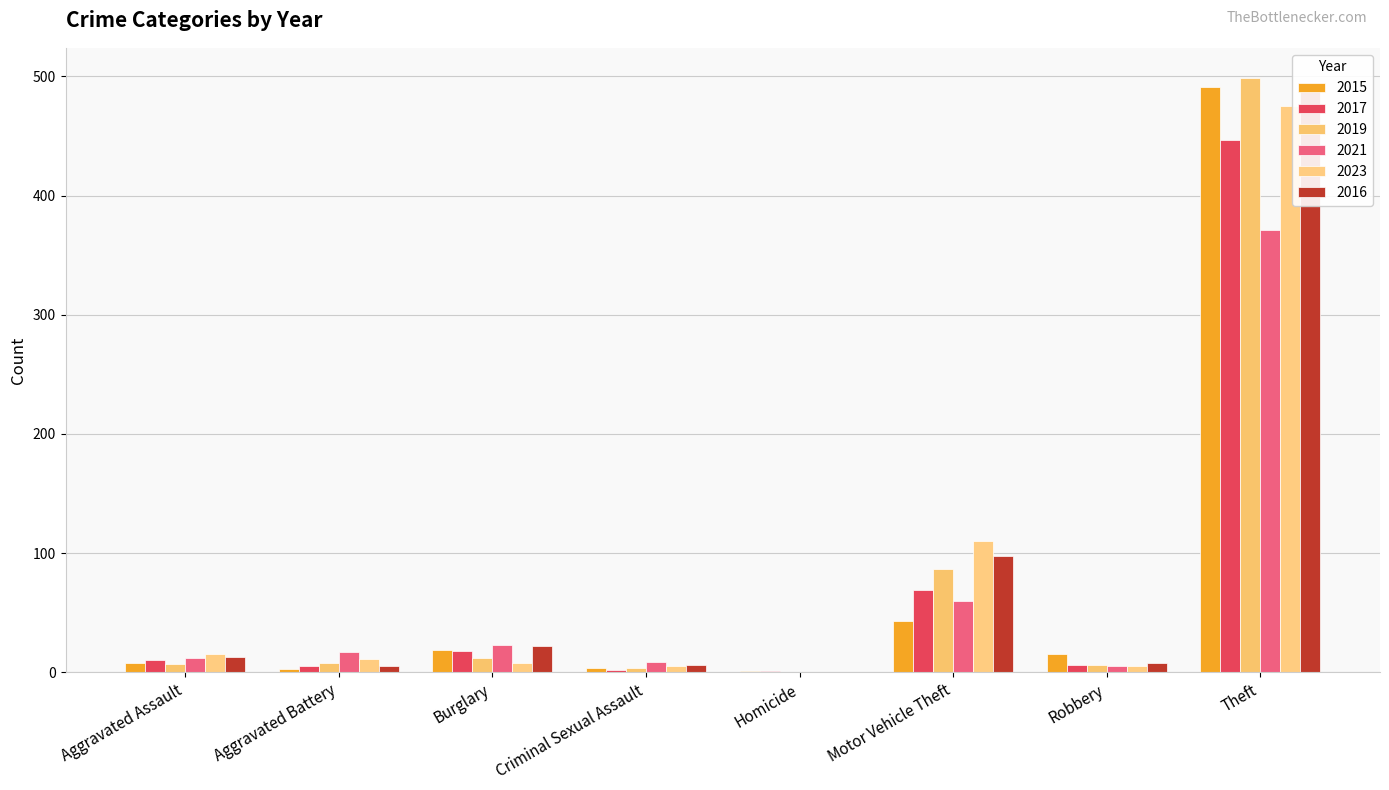

Reading left to right, extract all data points from this chart.

2015: Aggravated Assault=8	Aggravated Battery=3	Burglary=19	Criminal Sexual Assault=4	Homicide=1	Motor Vehicle Theft=43	Robbery=15	Theft=491
2017: Aggravated Assault=10	Aggravated Battery=5	Burglary=18	Criminal Sexual Assault=2	Homicide=1	Motor Vehicle Theft=69	Robbery=6	Theft=447
2019: Aggravated Assault=7	Aggravated Battery=8	Burglary=12	Criminal Sexual Assault=4	Homicide=0	Motor Vehicle Theft=87	Robbery=6	Theft=499
2021: Aggravated Assault=12	Aggravated Battery=17	Burglary=23	Criminal Sexual Assault=9	Homicide=0	Motor Vehicle Theft=60	Robbery=5	Theft=371
2023: Aggravated Assault=15	Aggravated Battery=11	Burglary=8	Criminal Sexual Assault=5	Homicide=0	Motor Vehicle Theft=110	Robbery=5	Theft=475
2016: Aggravated Assault=13	Aggravated Battery=5	Burglary=22	Criminal Sexual Assault=6	Homicide=0	Motor Vehicle Theft=98	Robbery=8	Theft=489